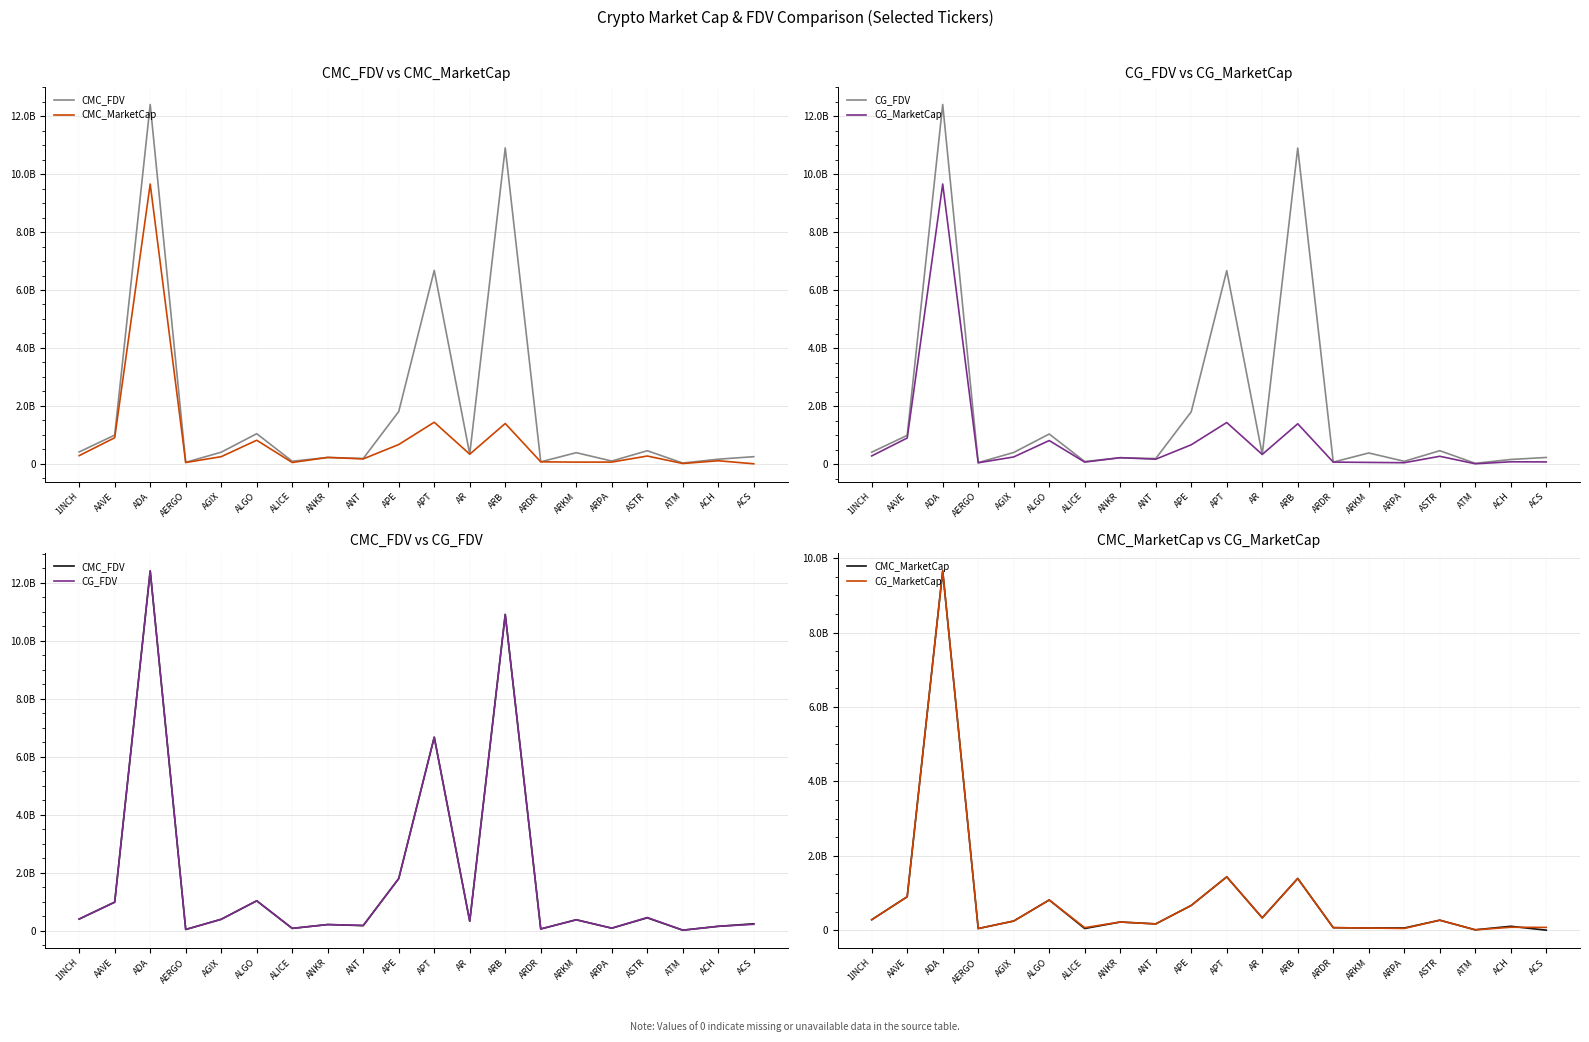

What is the difference between the CMC_FDV values at ARB and ALICE?

10818249298.6